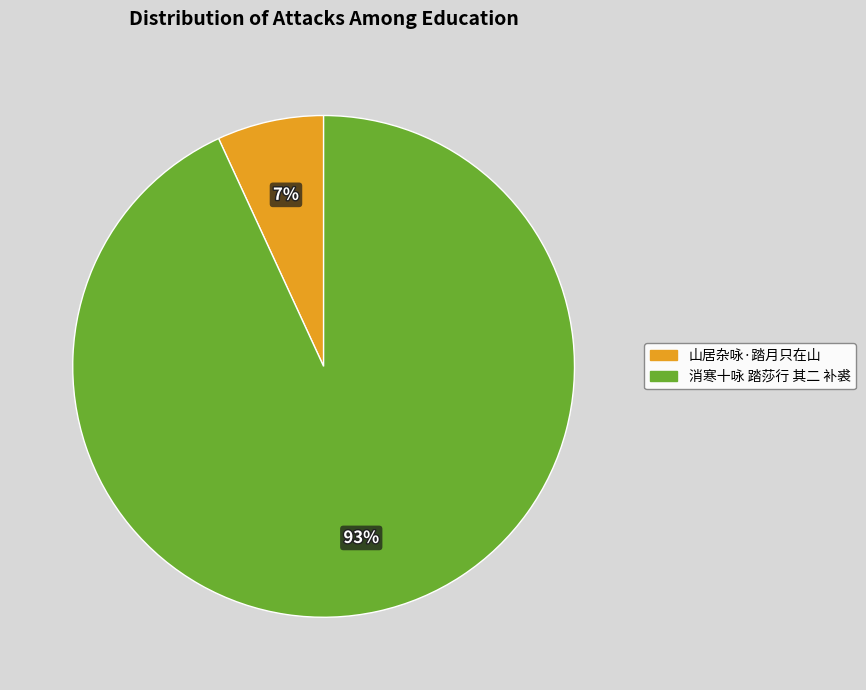

Between 消寒十咏 踏莎行 其二 补裘 and 山居杂咏·踏月只在山, which is larger?

消寒十咏 踏莎行 其二 补裘